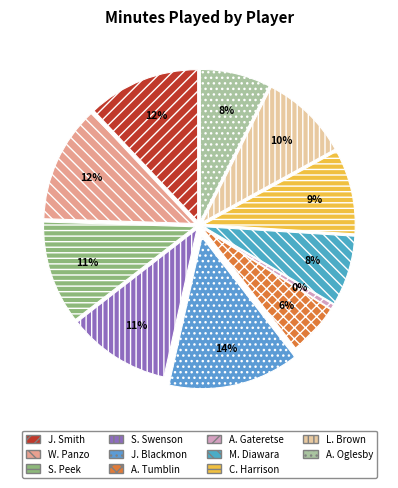

Is there any slice that represents more than half of the pie?

No